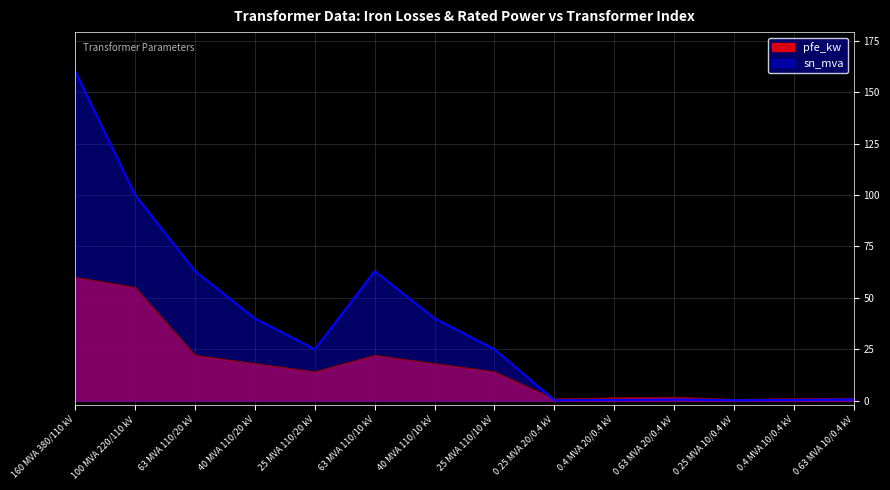

Rank the categories by pfe_kw value from lowest to highest.

0.25 MVA 10/0.4 kV, 0.25 MVA 20/0.4 kV, 0.4 MVA 10/0.4 kV, 0.63 MVA 10/0.4 kV, 0.4 MVA 20/0.4 kV, 0.63 MVA 20/0.4 kV, 25 MVA 110/20 kV, 25 MVA 110/10 kV, 40 MVA 110/20 kV, 40 MVA 110/10 kV, 63 MVA 110/20 kV, 63 MVA 110/10 kV, 100 MVA 220/110 kV, 160 MVA 380/110 kV